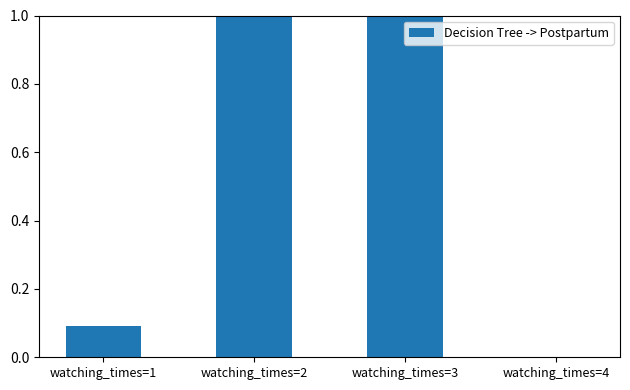

The value at watching_times=2 is 1.6. True or false?

False